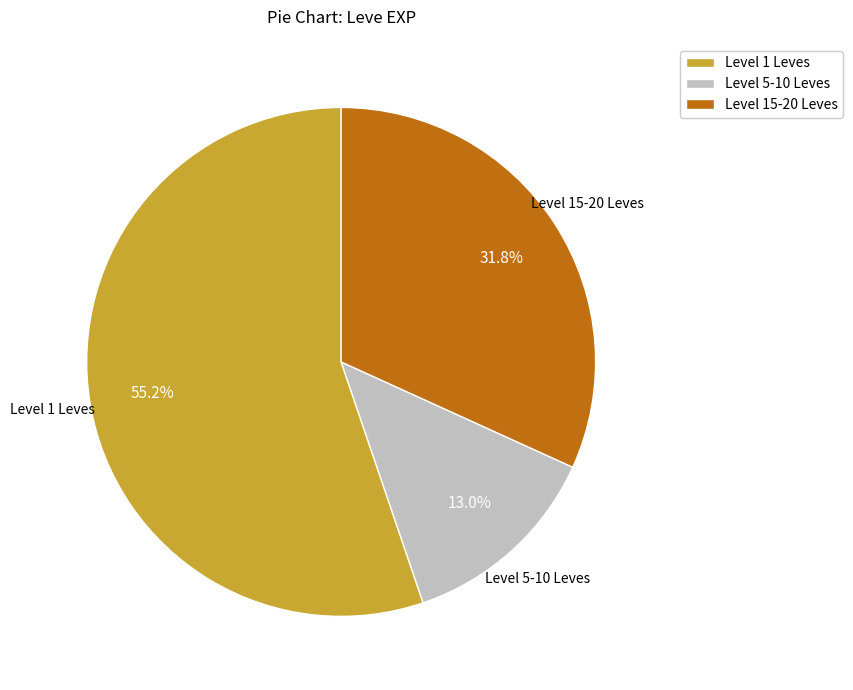

How many segments does this pie chart have?

3